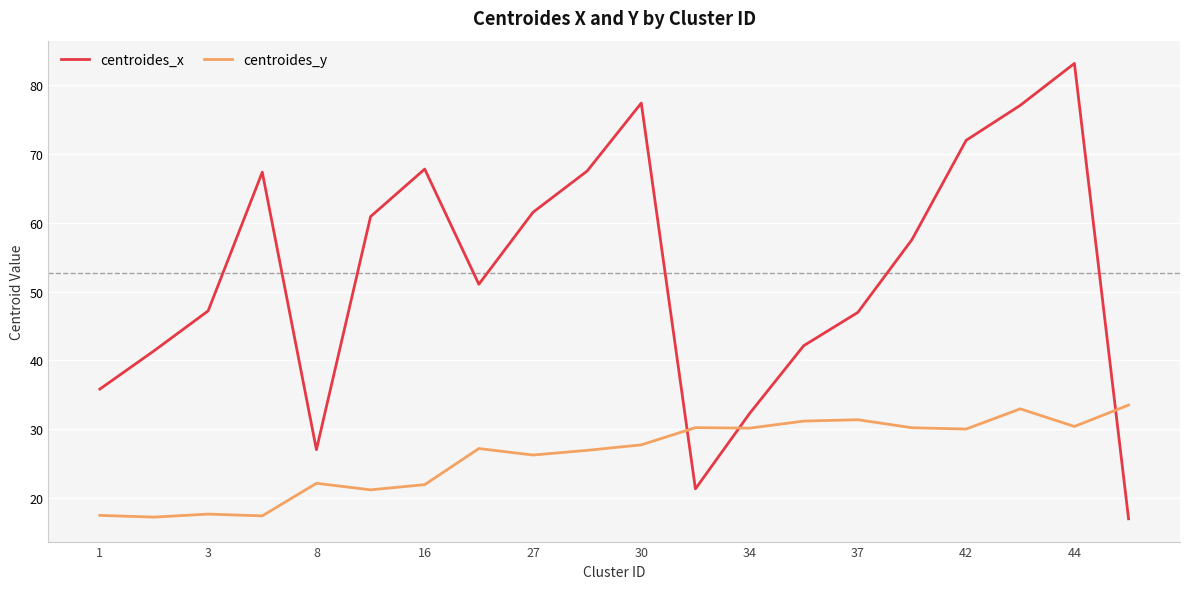

Which series has the widest spread of values?

centroides_x